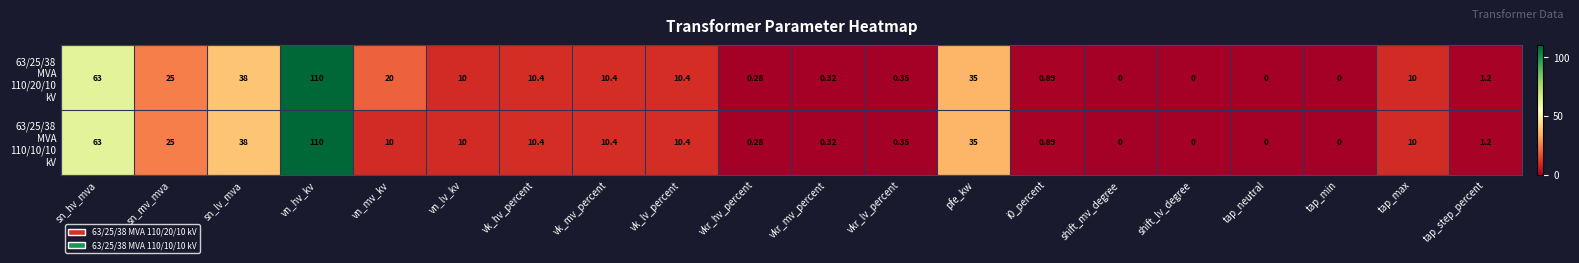

List the series in order of their overall mean, highest first.

63/25/38 MVA 110/20/10 kV, 63/25/38 MVA 110/10/10 kV